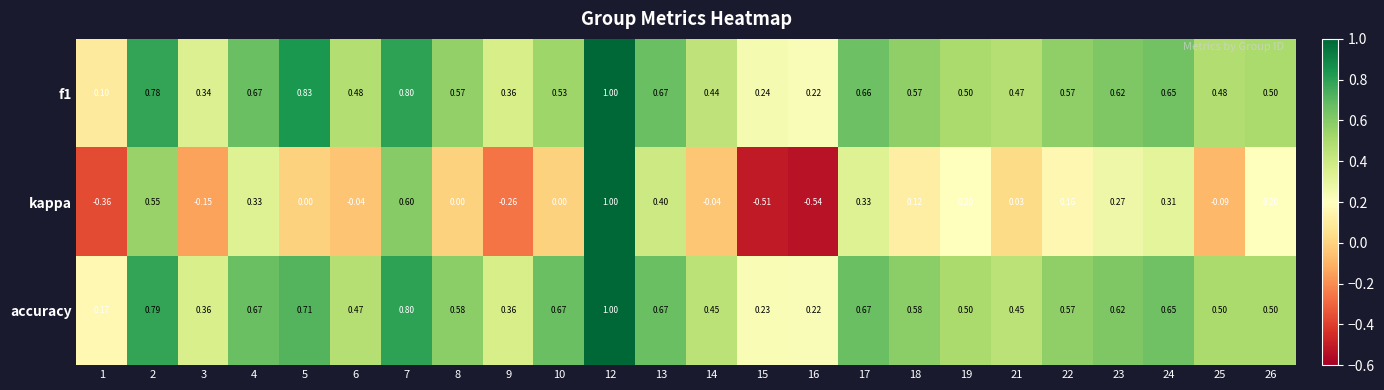

At which category is the sum across all series the highest?

12